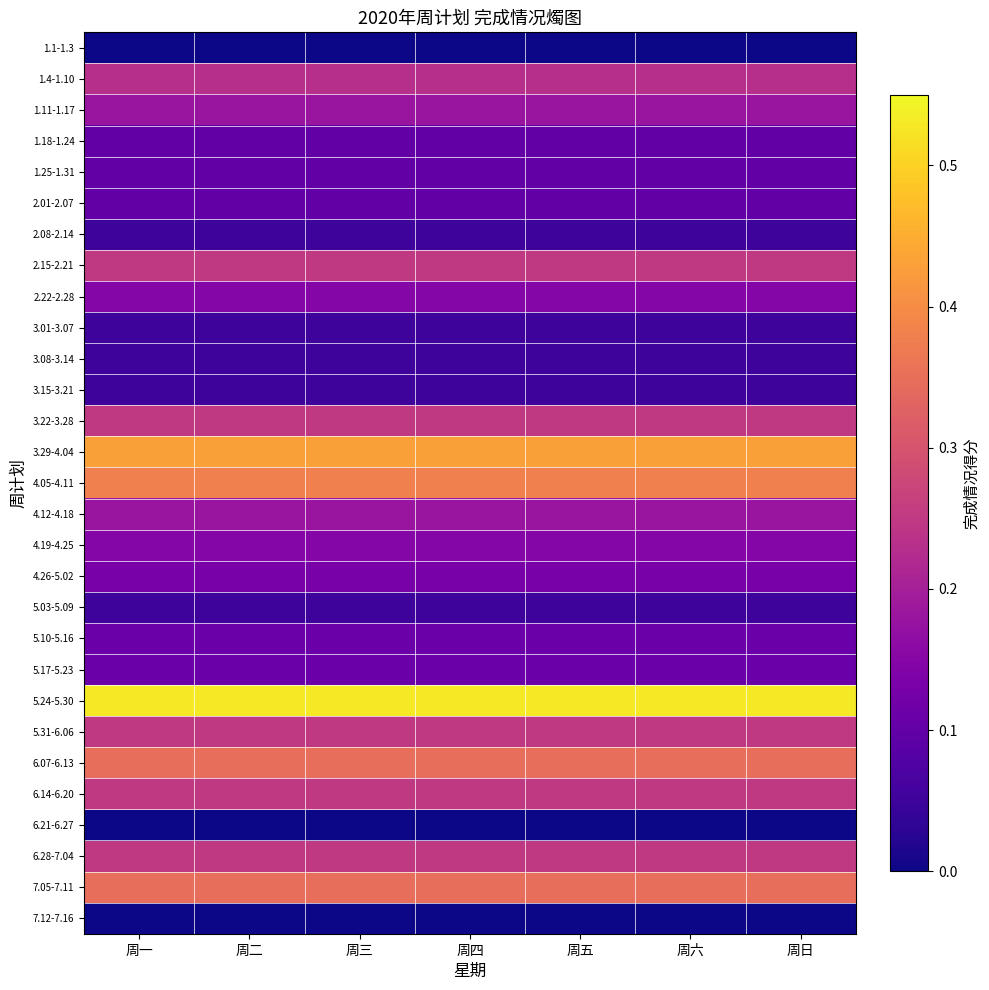

What is the total value across all series at 周六?

5.1